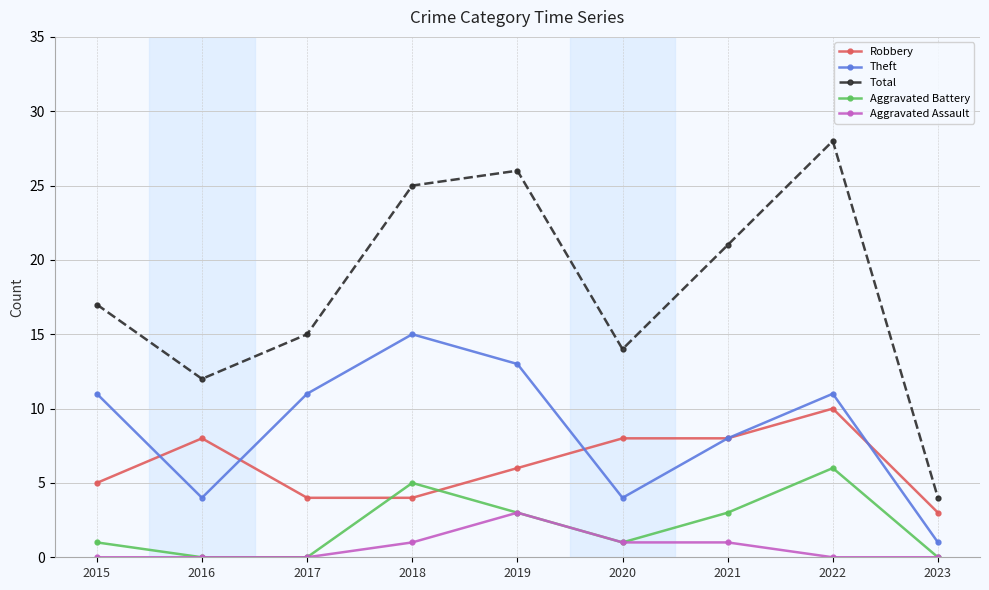

The value of Total at 2017 is 21. True or false?

False